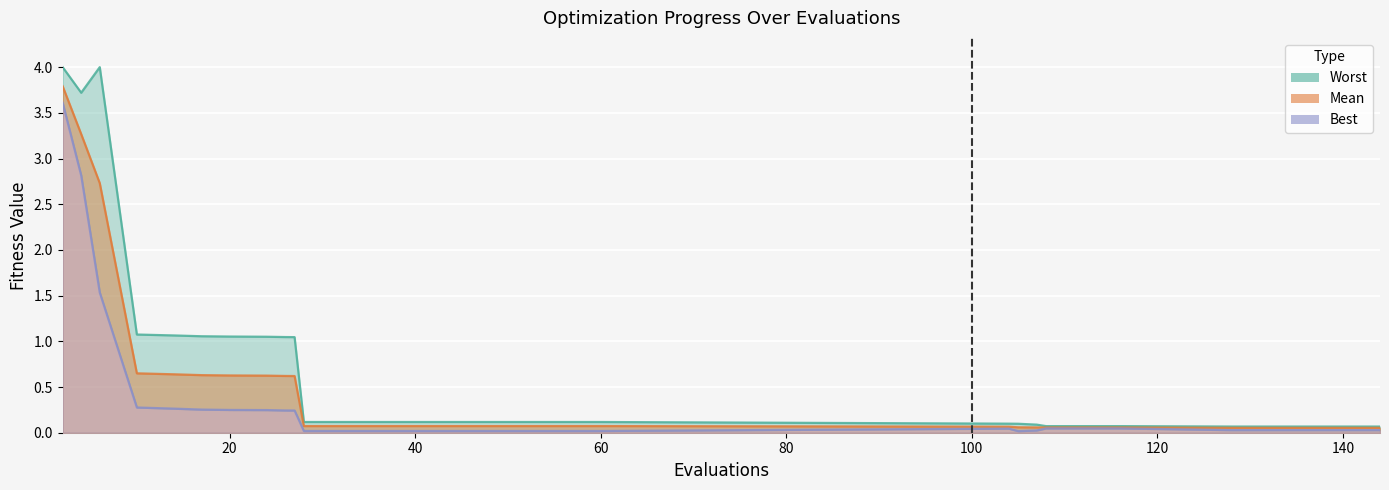

At which category does the chart reach its minimum across all series?

105